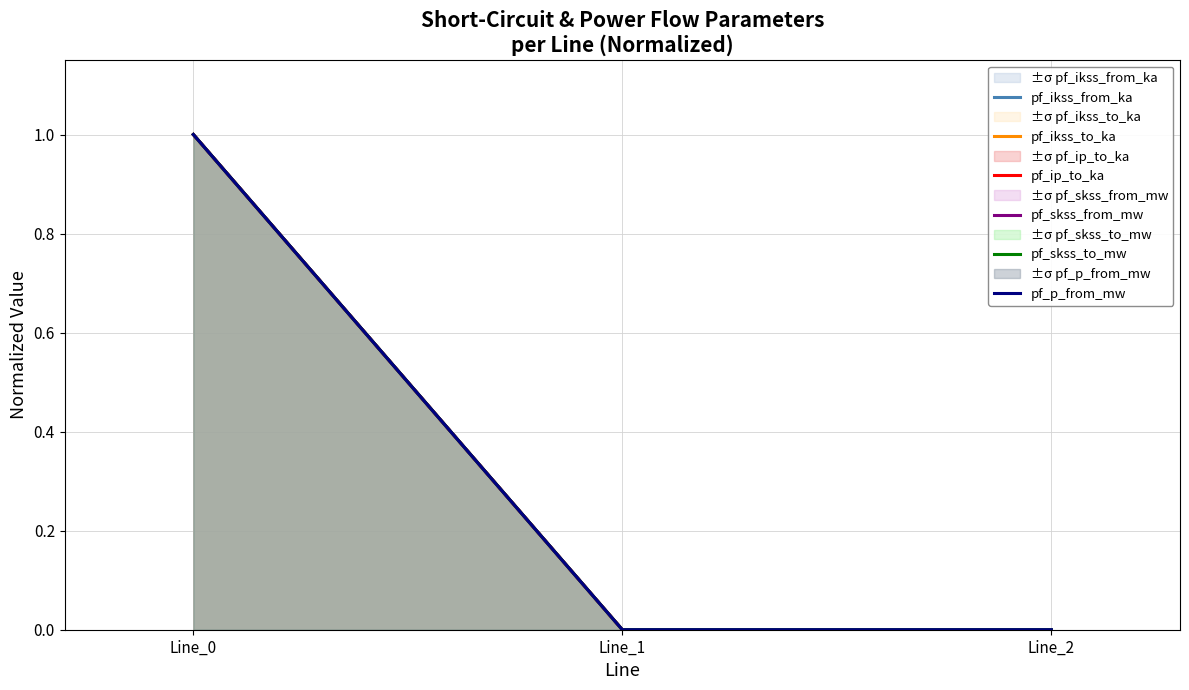

Does the chart display data point markers on the line(s)?

No